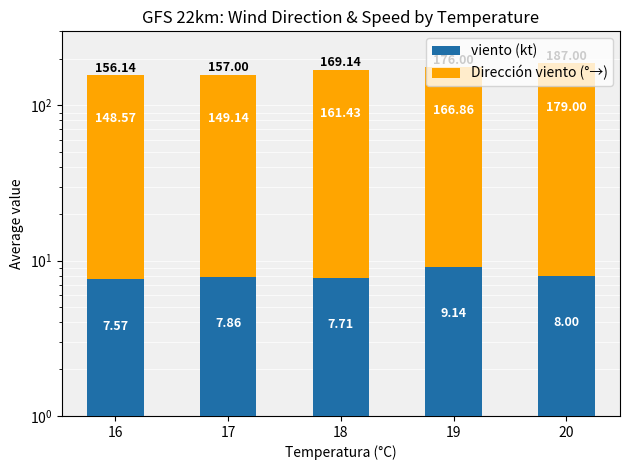

Which series has the widest spread of values?

Dirección viento (°→)